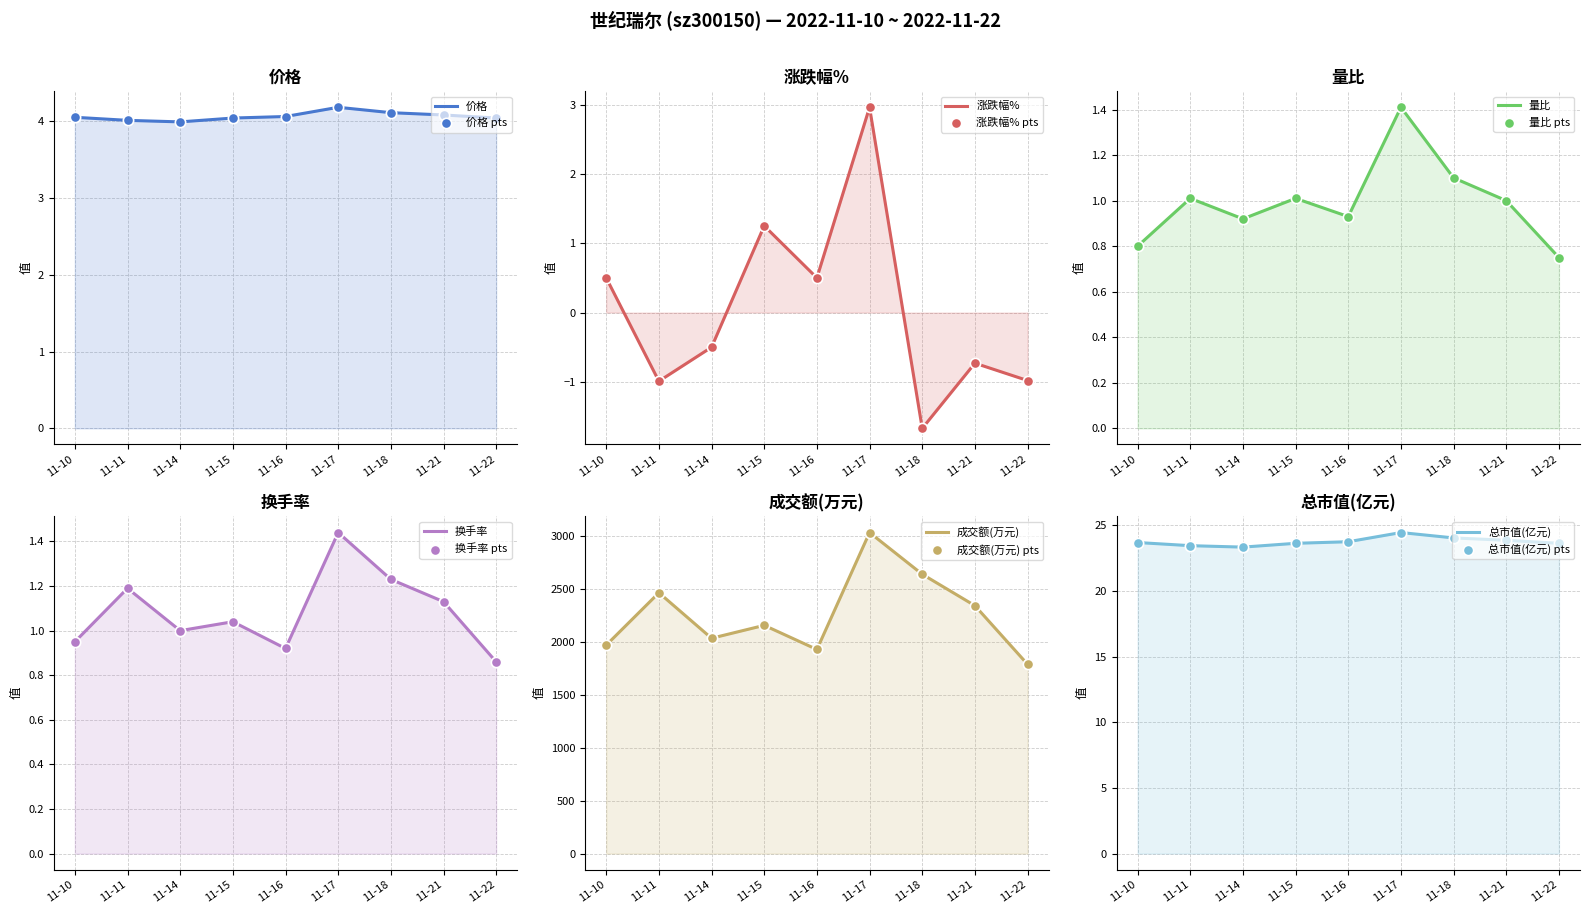

Which series has the widest spread of Y values?

成交额(万元)